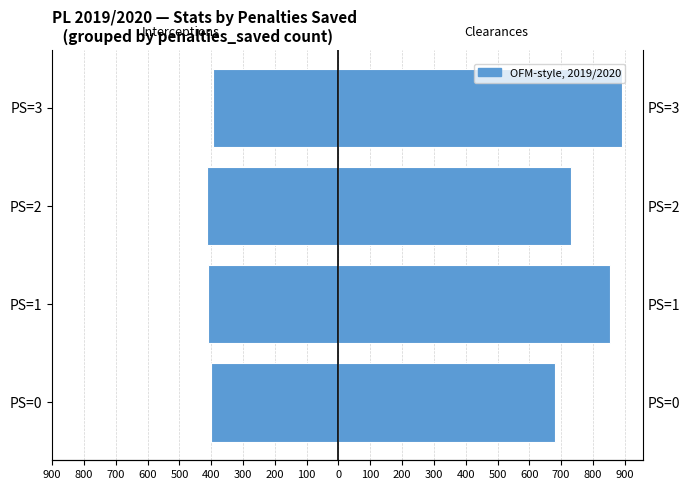

Is the value of Interceptions at PS=0 greater than the value of Clearances at PS=1?

No